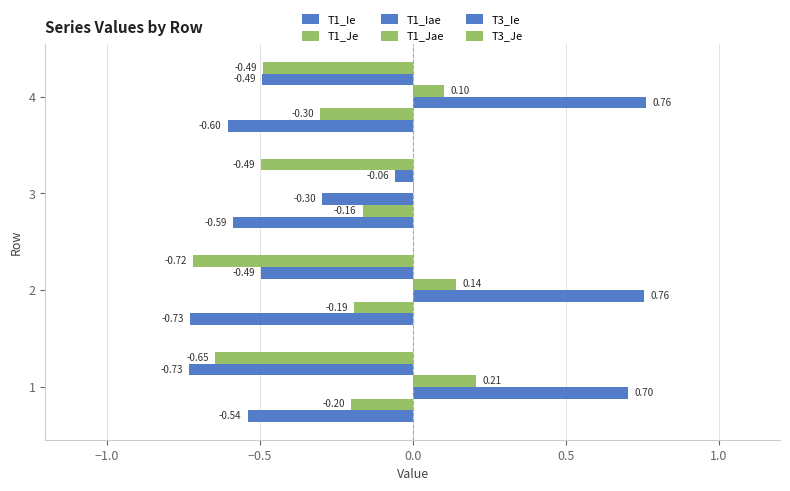

Count the number of categories in the chart.

4